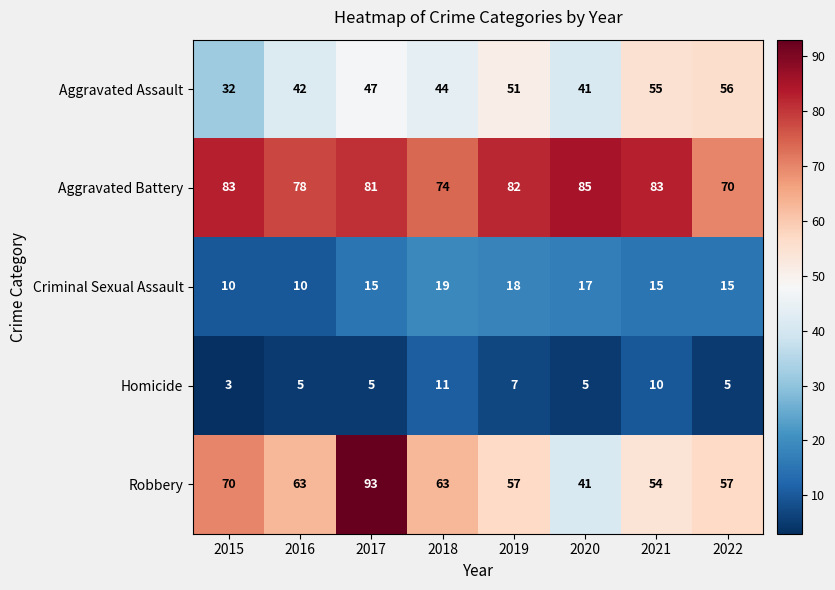

At how many categories does at least one series exceed 84?

2